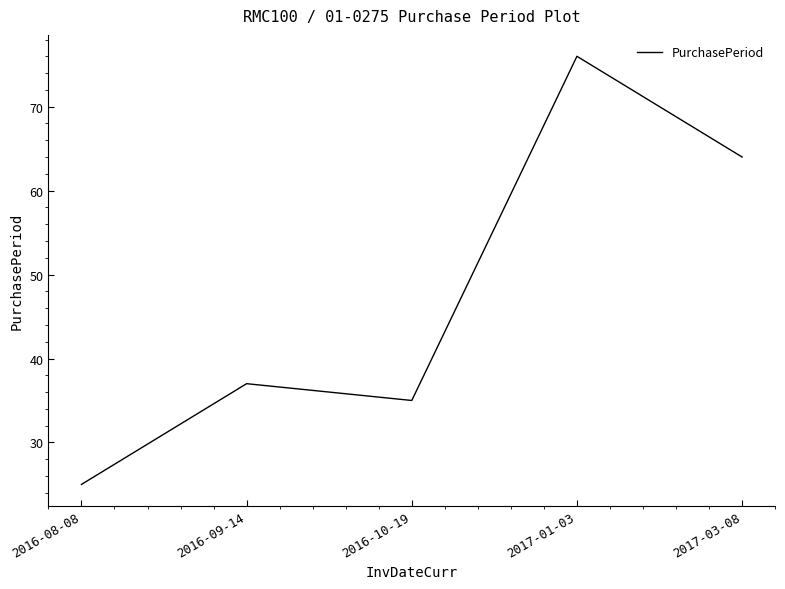

Which label corresponds to the largest value in the chart?

2017-01-03